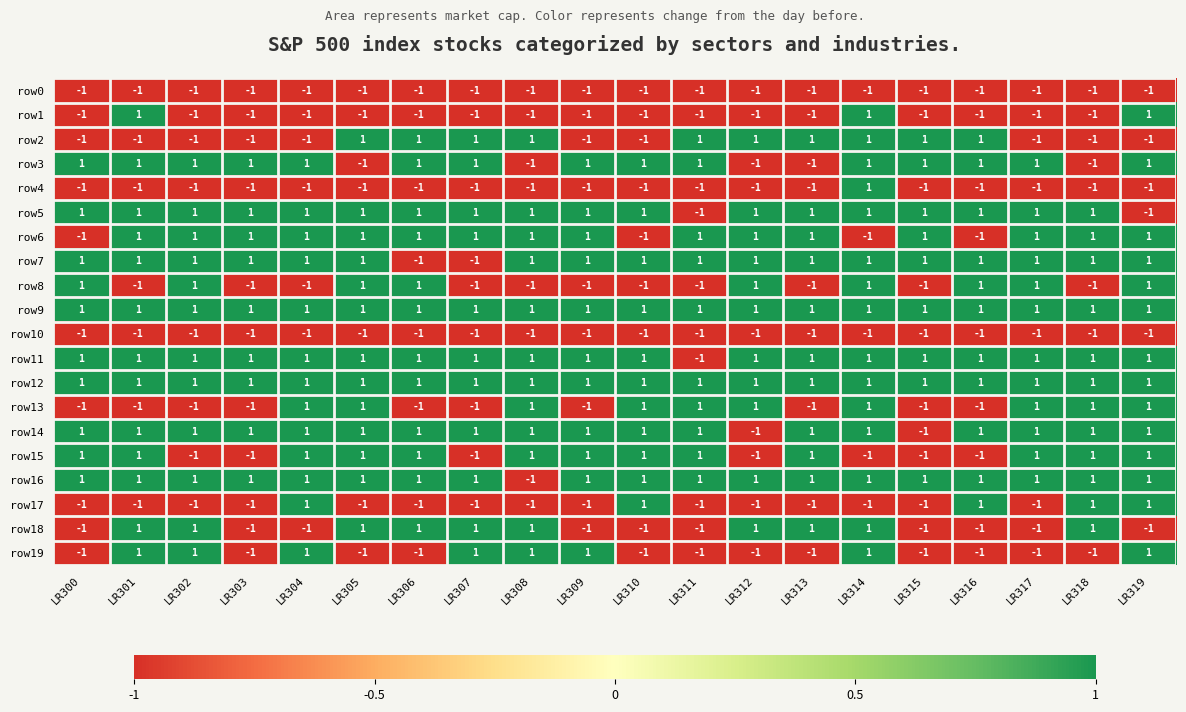

Count the row7 values in the range 1 to 2.

18